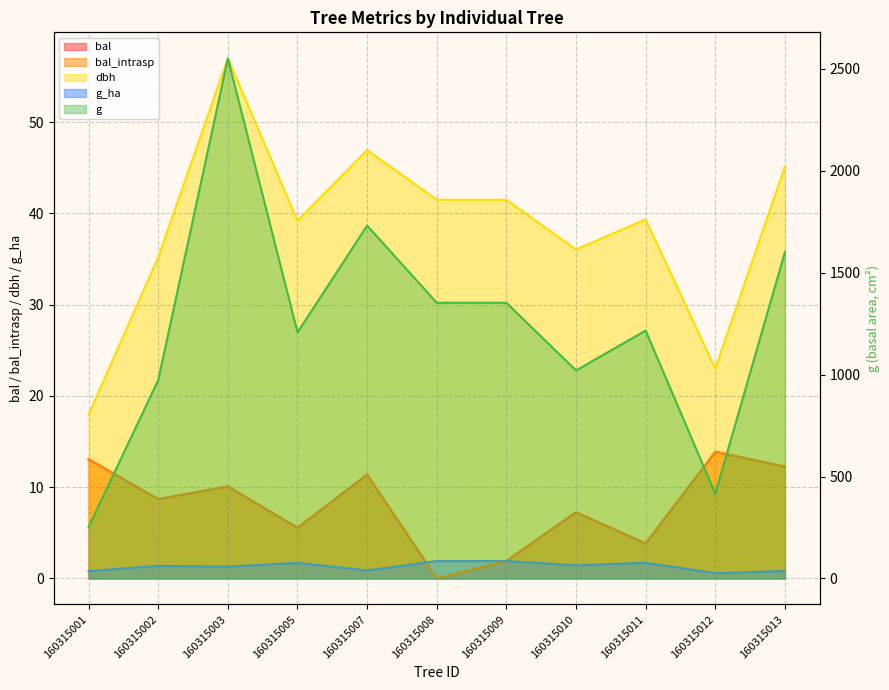

What is the sum of the g_ha values at 160315007 and 160315012?

1.5